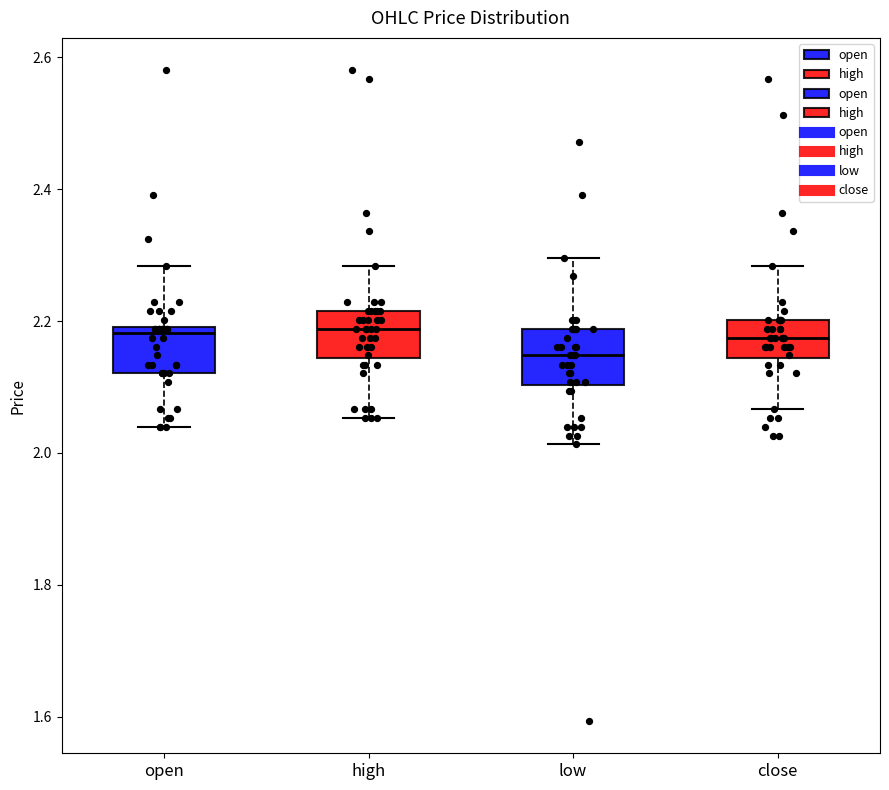

Reading left to right, read every box against the y-axis: the position of its median line, the range the box covers, and the ends of its whiskers. The values are not printed on the chart, so give them approximately, as read against the axis.

open: median 2.18, box 2.12 to 2.20, whiskers 2.04 to 2.28
high: median 2.18, box 2.14 to 2.22, whiskers 2.06 to 2.28
low: median 2.14, box 2.10 to 2.18, whiskers 2.02 to 2.30
close: median 2.18, box 2.14 to 2.20, whiskers 2.06 to 2.28